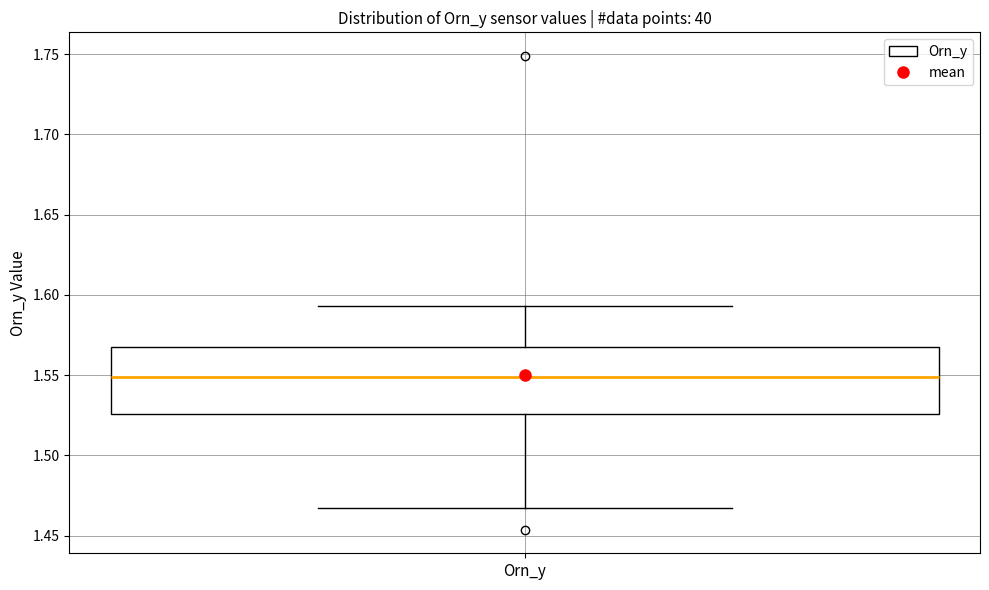

Transcribe this box plot: give where the median line is, the range the box spans, and where the two whiskers end, as read against the y-axis. The values are not printed on the chart, so give them approximately, as read against the axis.

median 1.550, box 1.525 to 1.570, whiskers 1.465 to 1.595